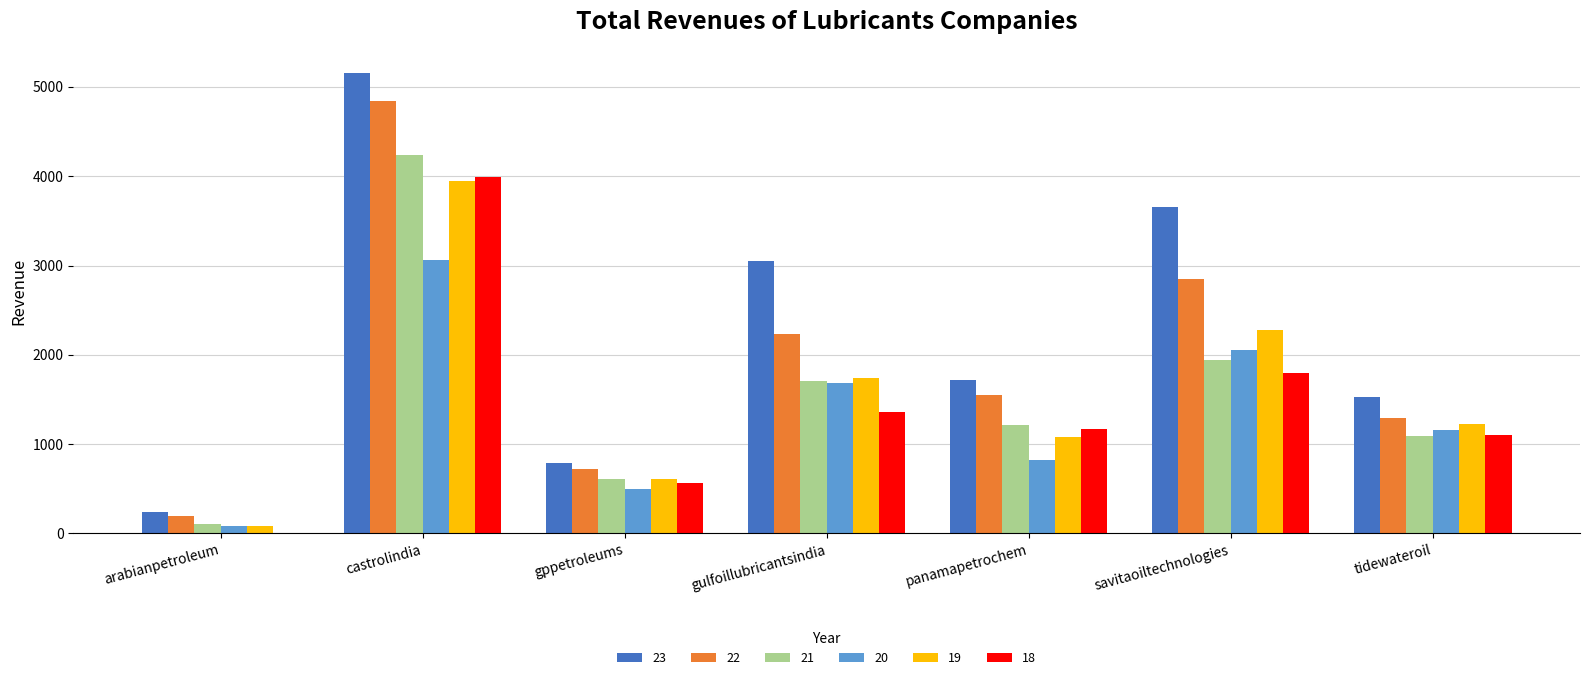

Which series has the largest total across all categories?

23